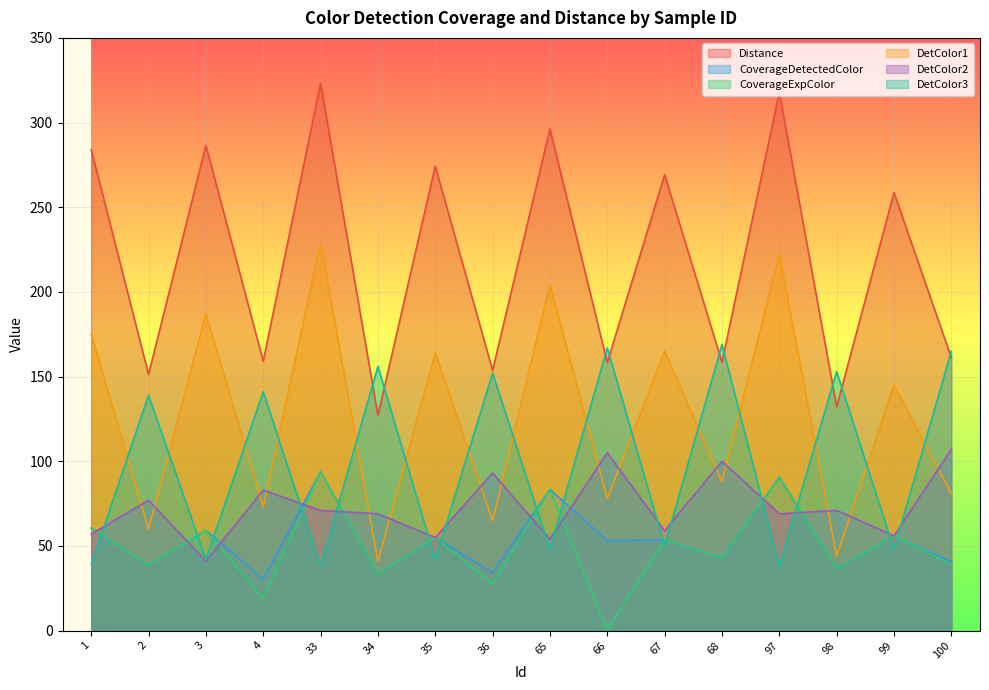

The value of DetColor3 at 98 is 153.0. True or false?

True